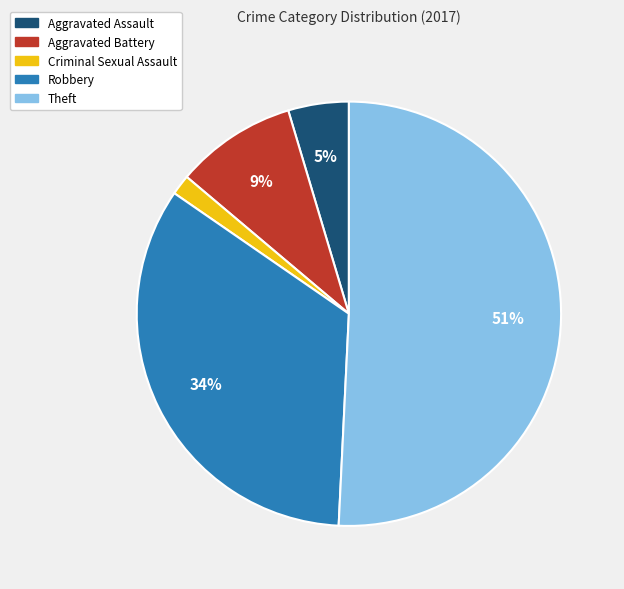

What percentage is the Aggravated Assault slice, to the nearest percent?

5%